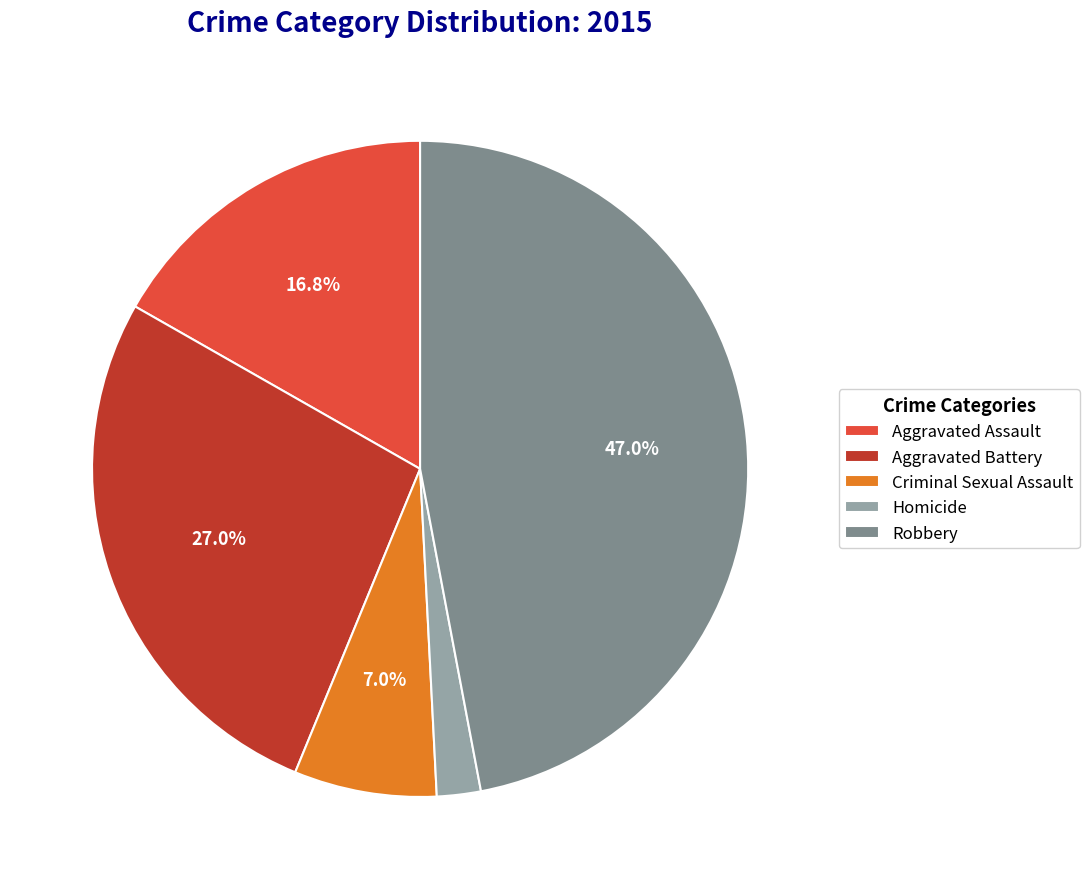

Which category has the smallest portion of the pie?

Homicide